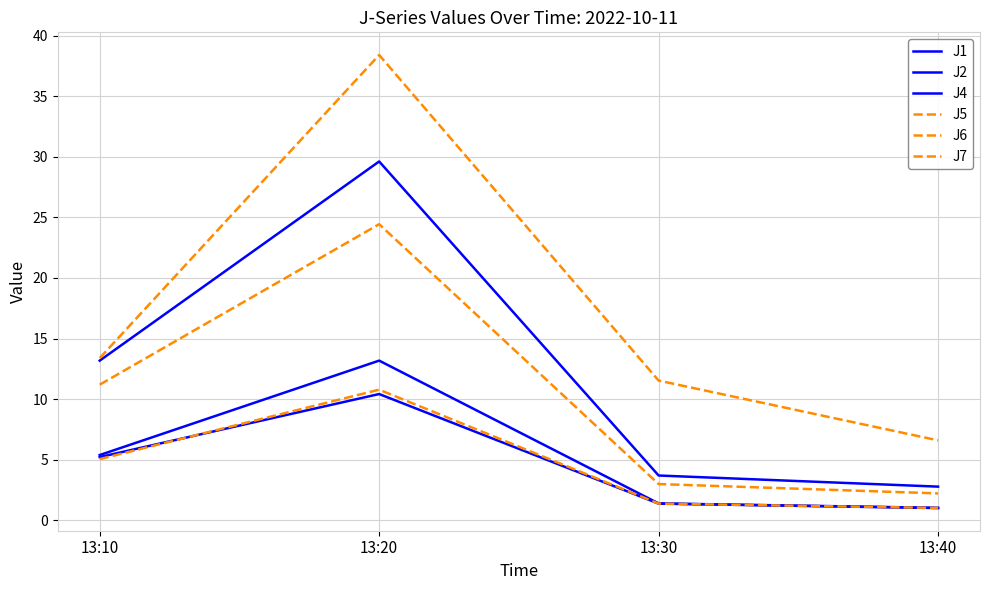

The J1 series shows 1.0 at 13:40. True or false?

True